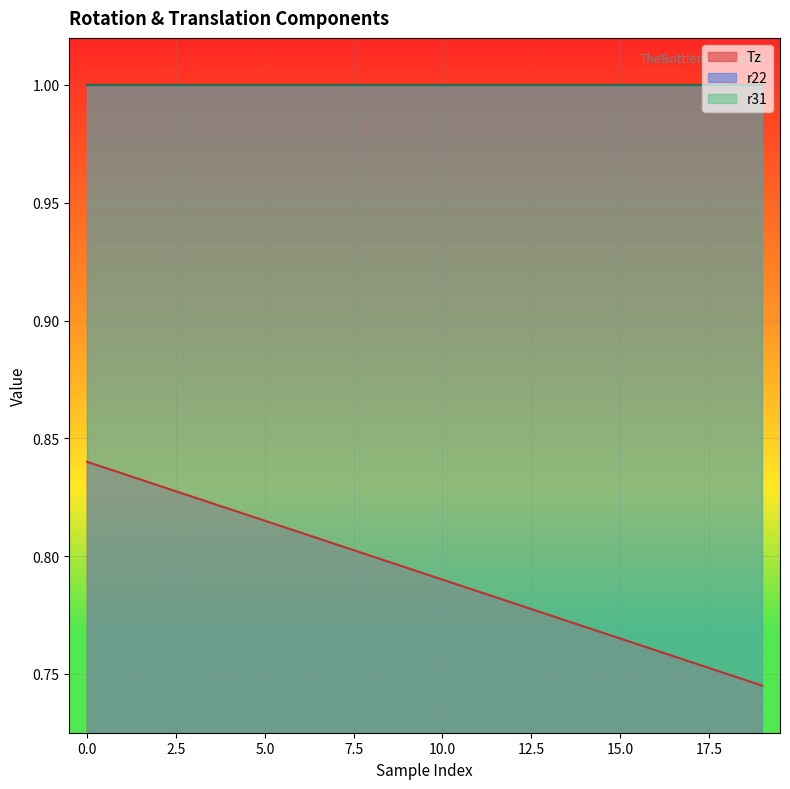

At 14, list the series in order from largest to smallest.

r22, r31, Tz